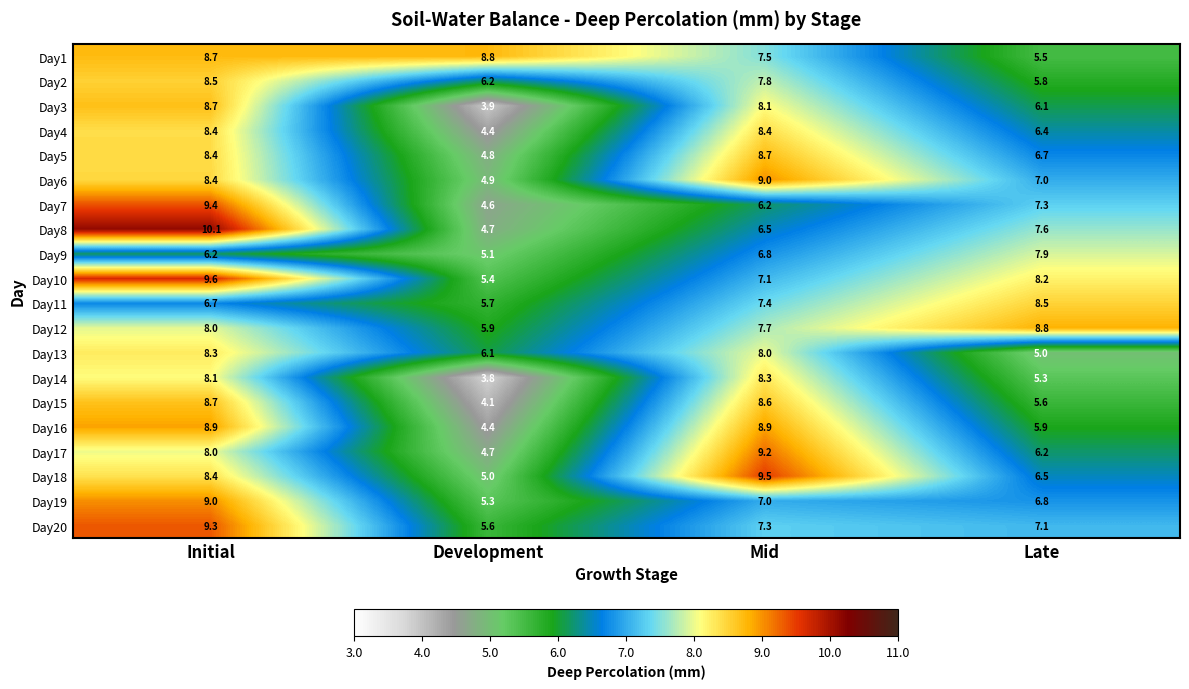

What is the difference between the second highest and second lowest values in the Day10 series?

1.1